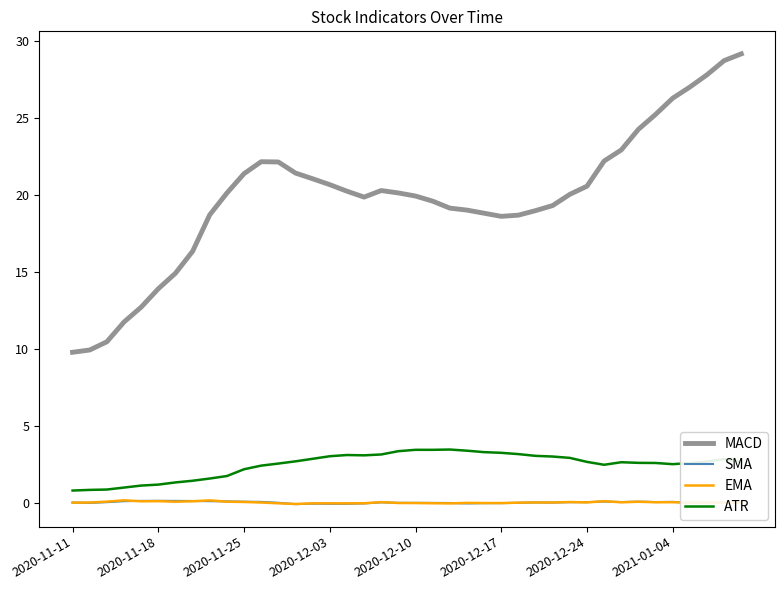

Is this an area chart (filled region under the line)?

No